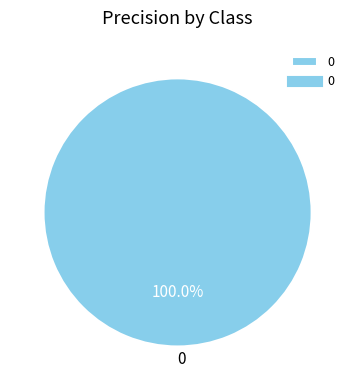

Is there any slice that represents more than half of the pie?

Yes